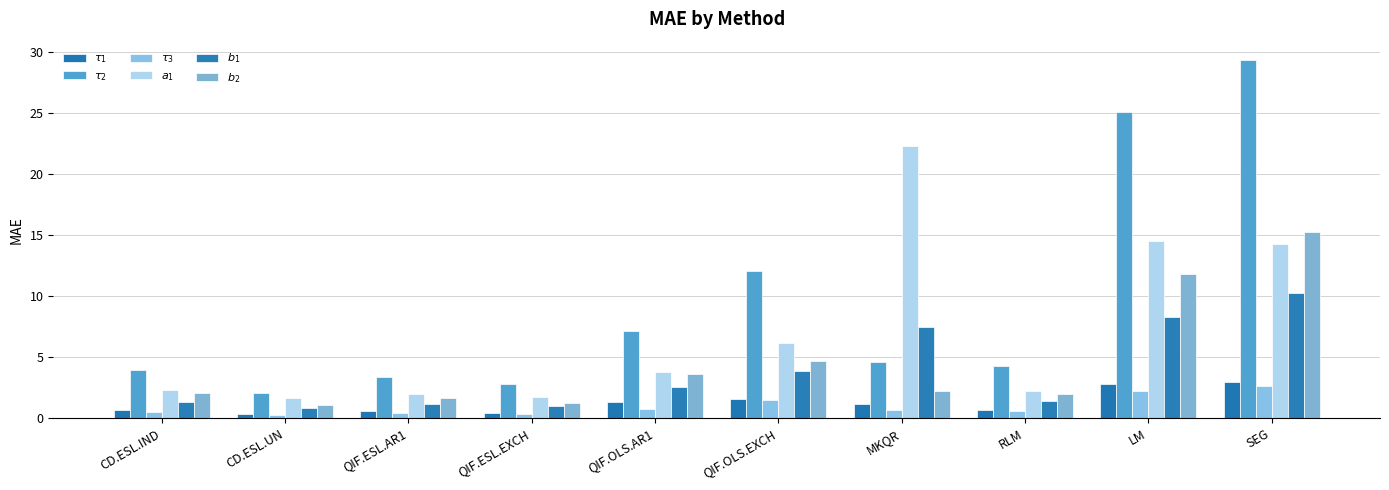

Which label corresponds to the smallest value in the chart?

CD.ESL.UN